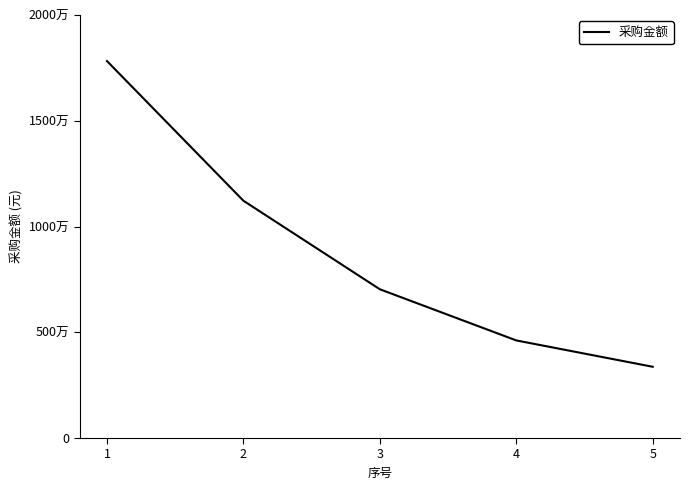

Is this an area chart (filled region under the line)?

No